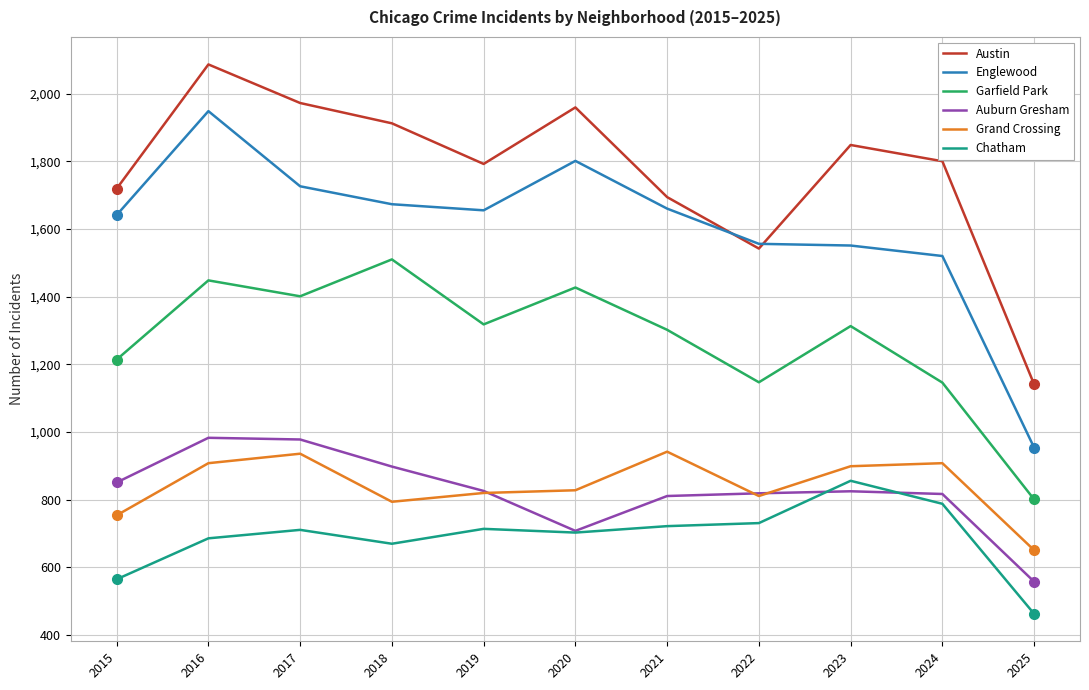

Which series changed the most between 2015 and 2017?

Austin